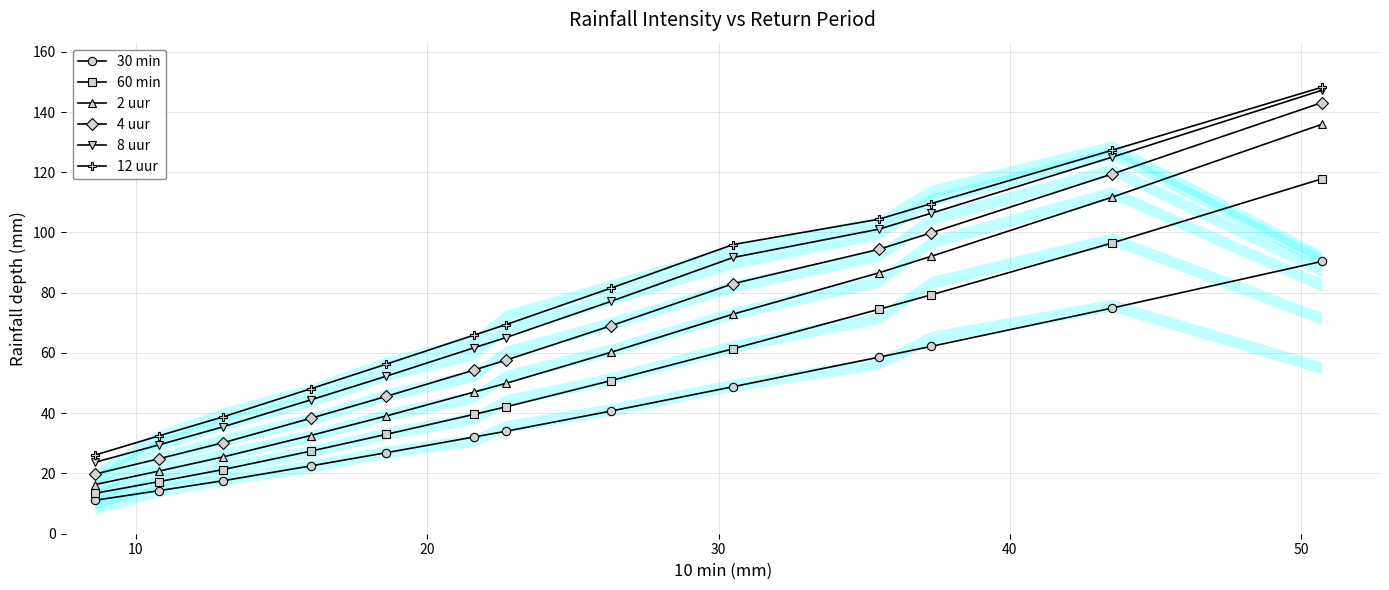

What is the sum of all 12 uur values?

1004.1